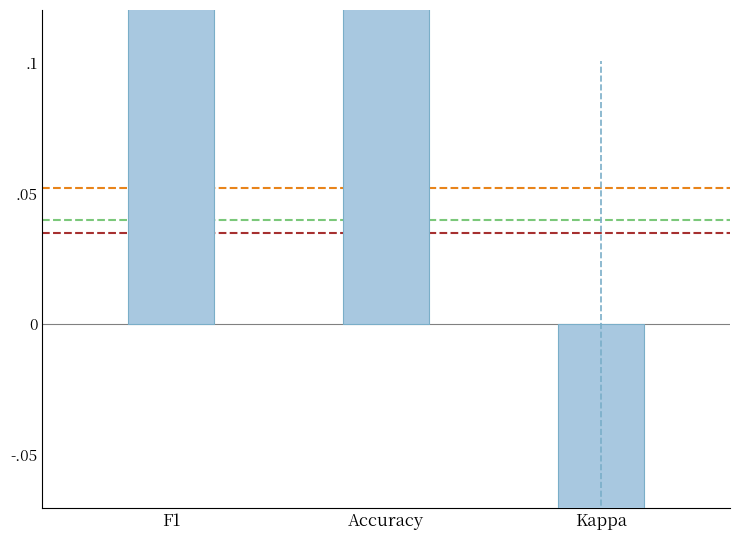

List the labels in order of value, smallest first.

Kappa, Accuracy, F1